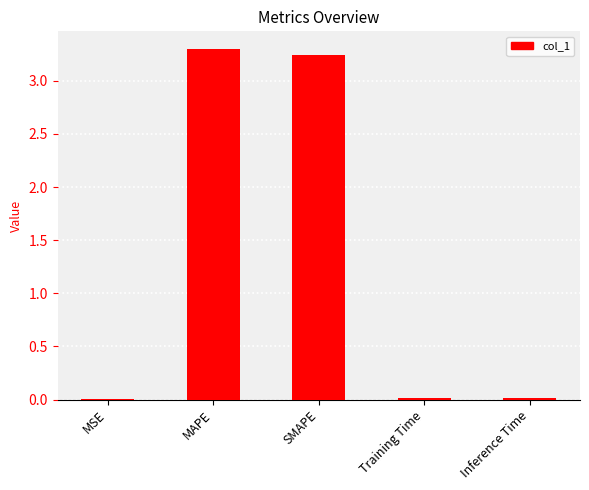

Which has a higher value, Inference Time or MAPE?

MAPE